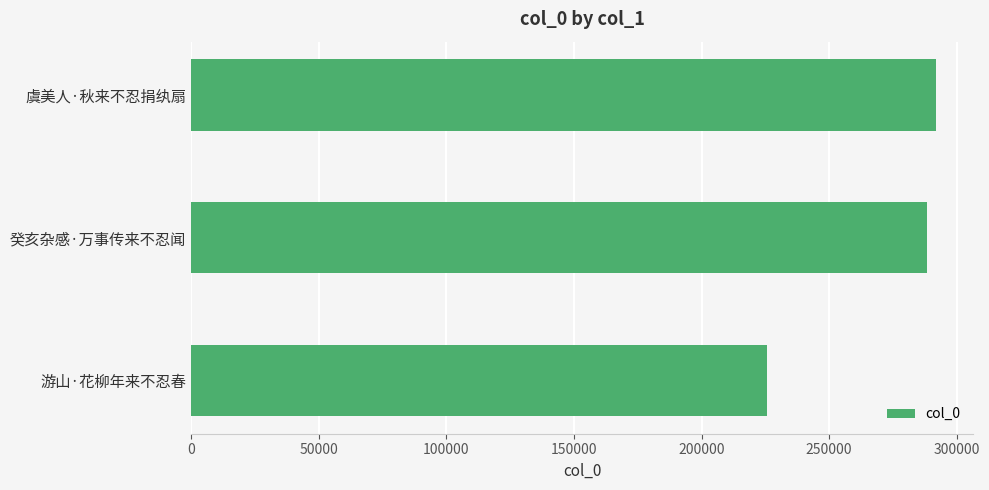

How many distinct data groups are displayed?

1